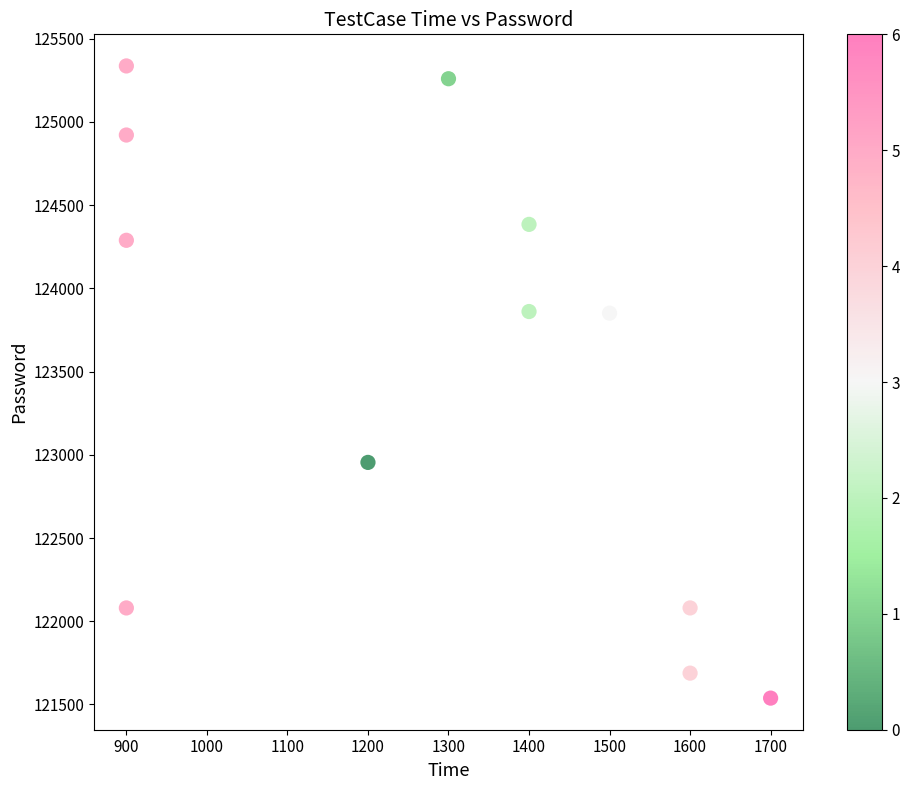

What is the range of X values (max minus min)?

800.0